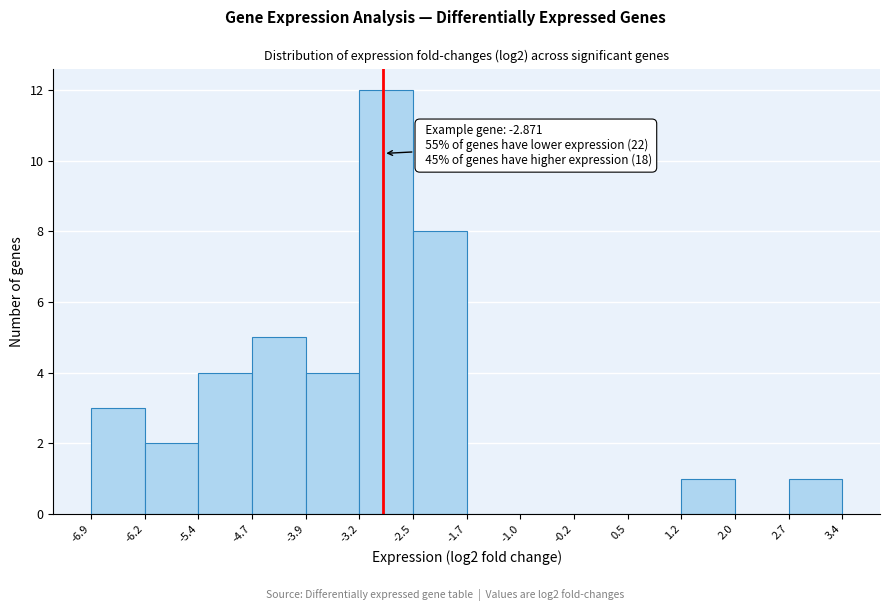

Over which range of the x-axis is the bar tallest?

-3.2 to -2.5